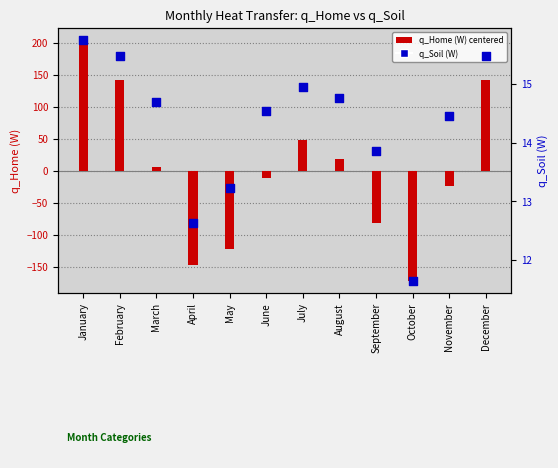

At how many categories does at least one series exceed -91?

12